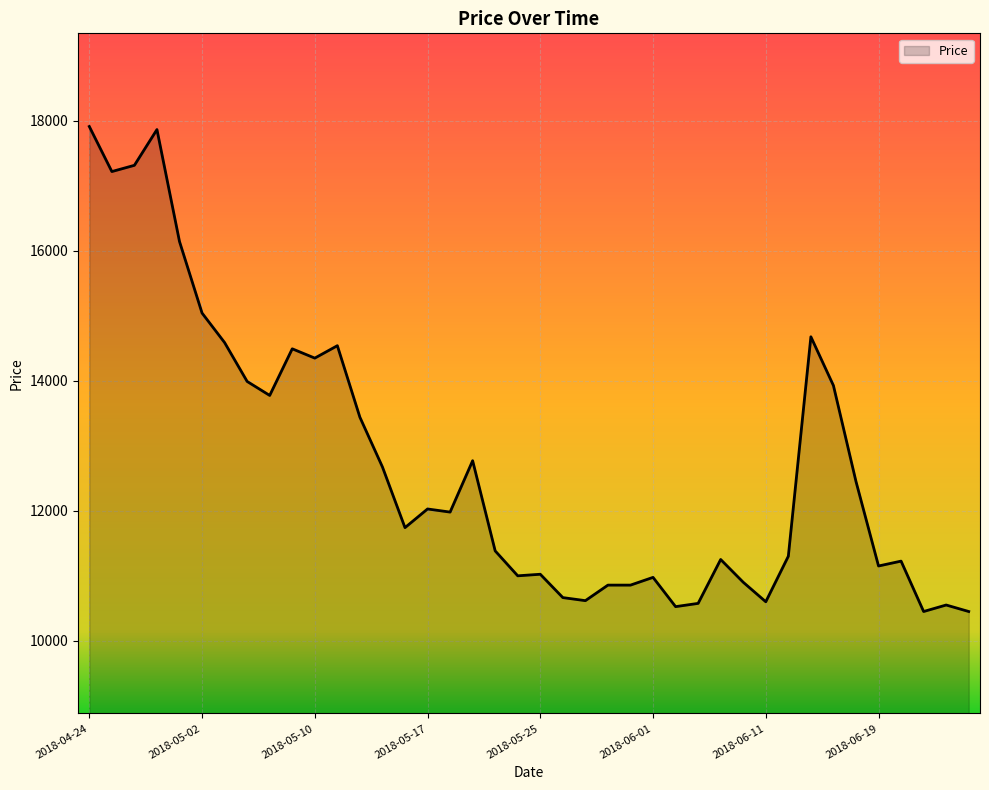

What is the difference between the maximum and minimum values?

7459